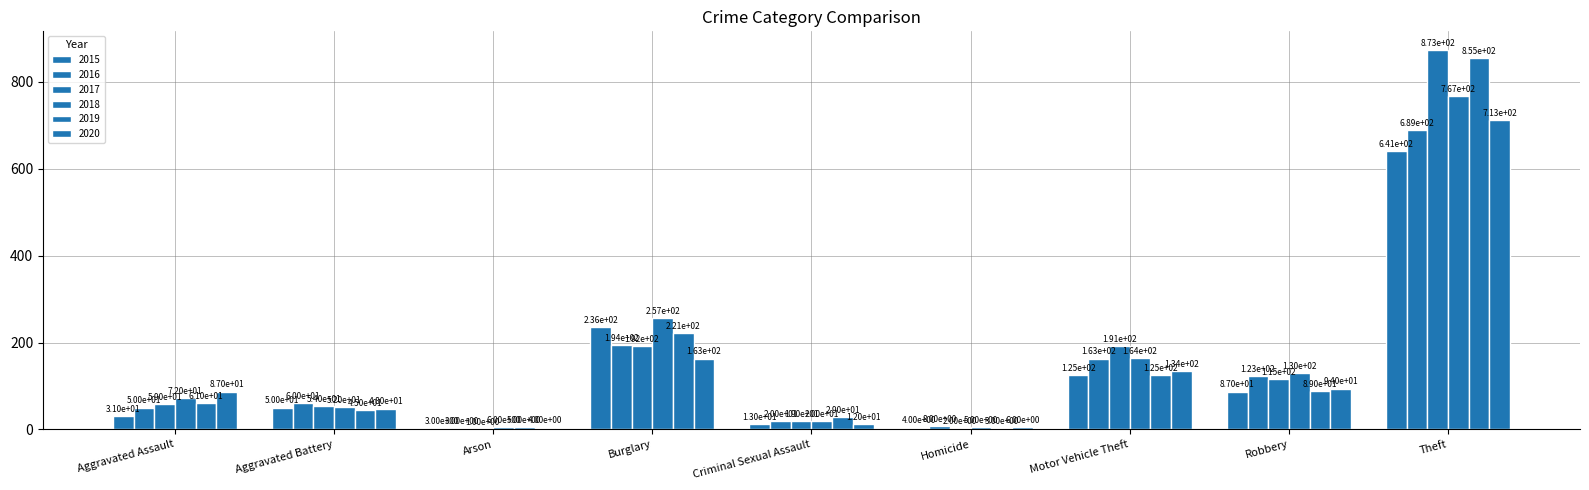

What is the total value across all series at Arson?

22